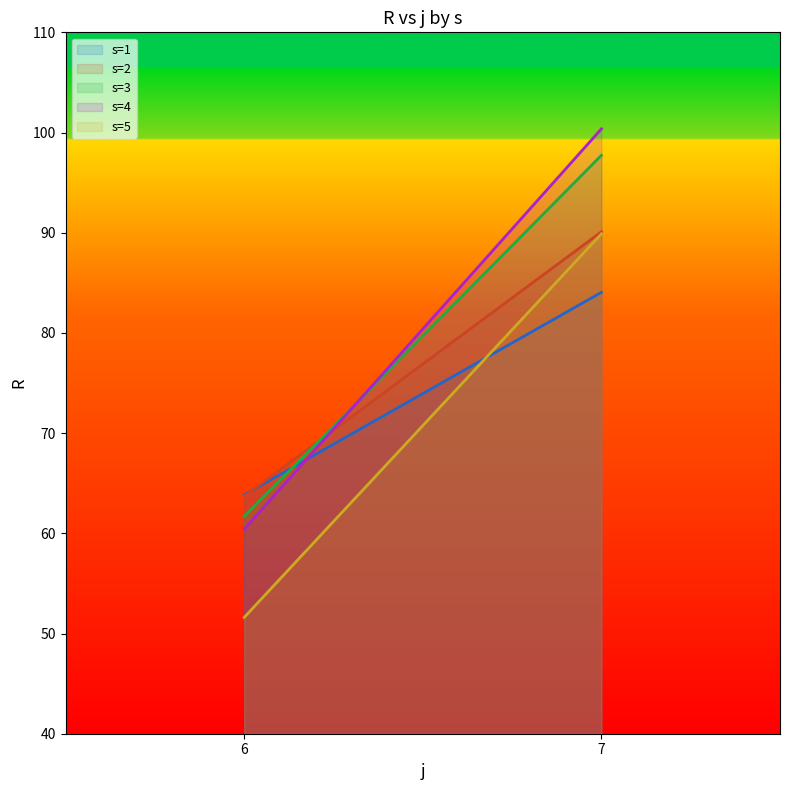

What is the difference between the maximum and minimum values in the s=1 series?

20.2